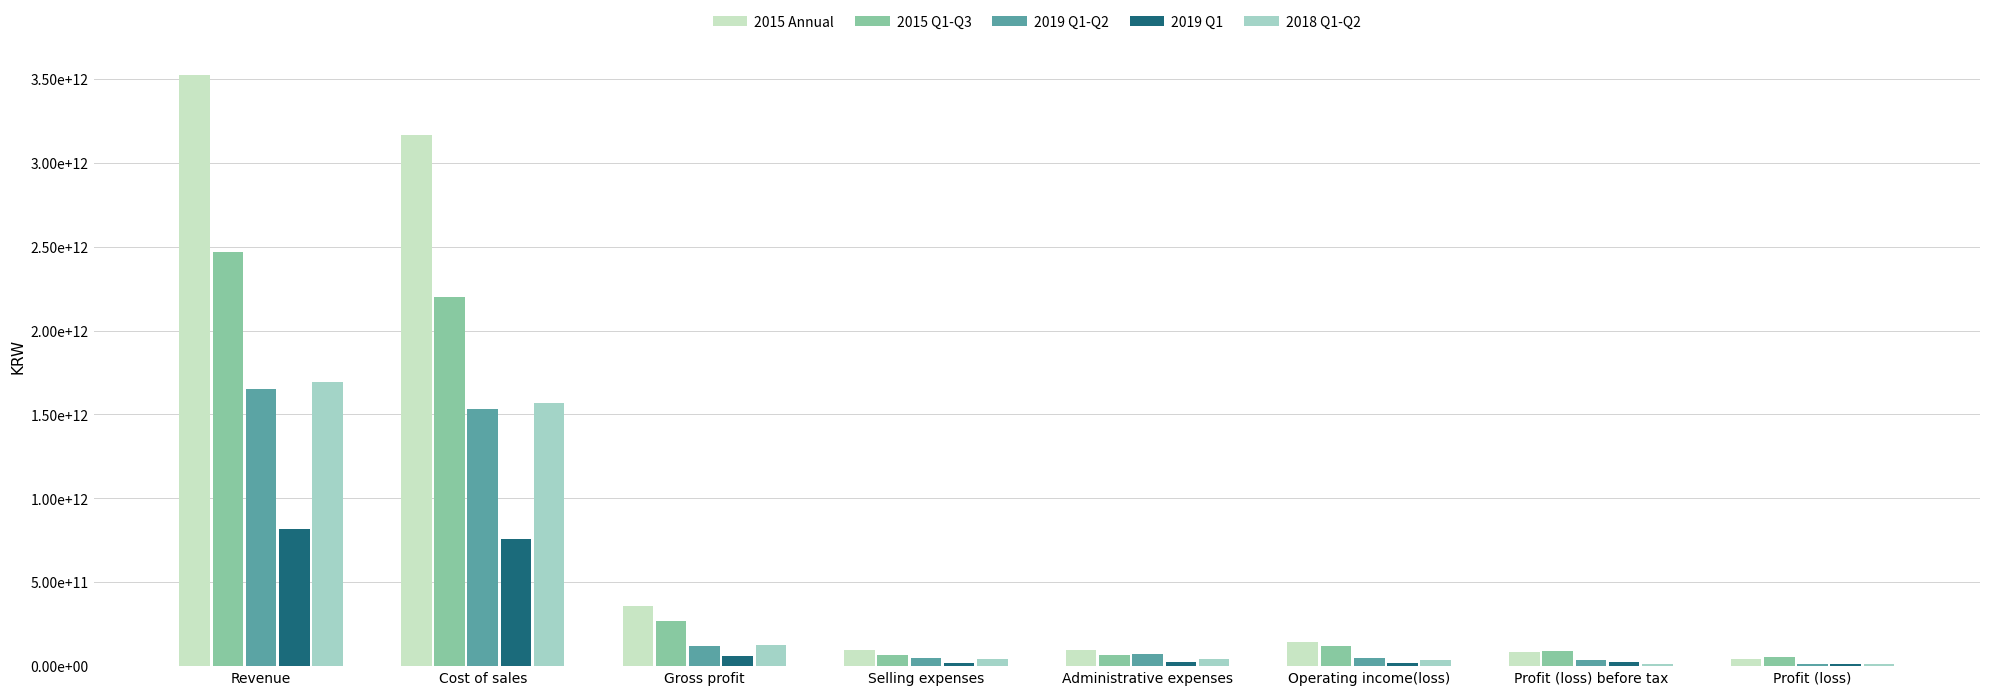

What is the value of the 2019 Q1 bar at the 6th from the left?

17464311926